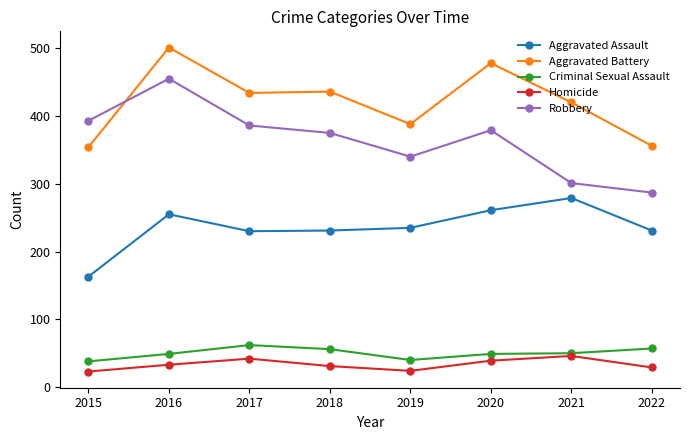

True or false: Aggravated Assault and Robbery intersect in this chart.

False